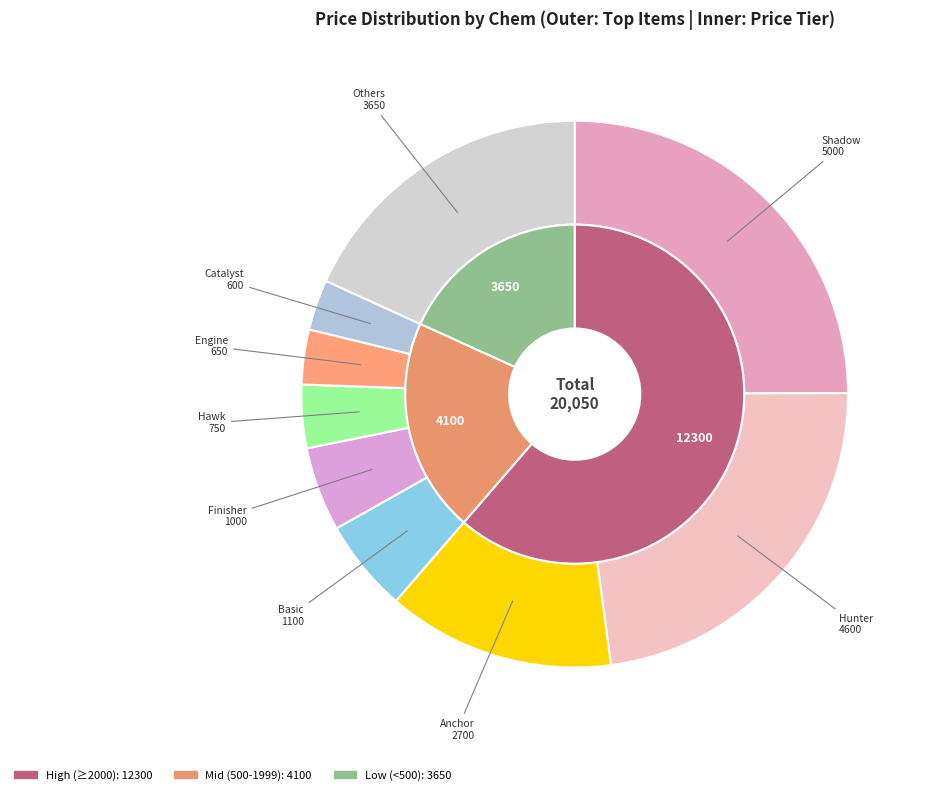

What percentage is the Hunter slice, to the nearest percent?

23%